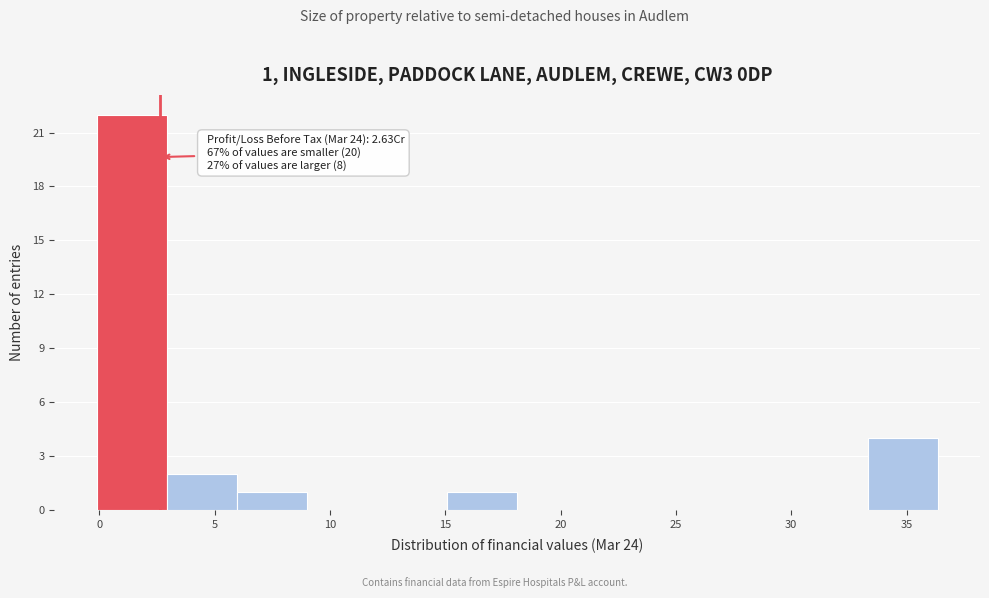

Which range on the x-axis has the tallest bar?

0.0 to 3.0